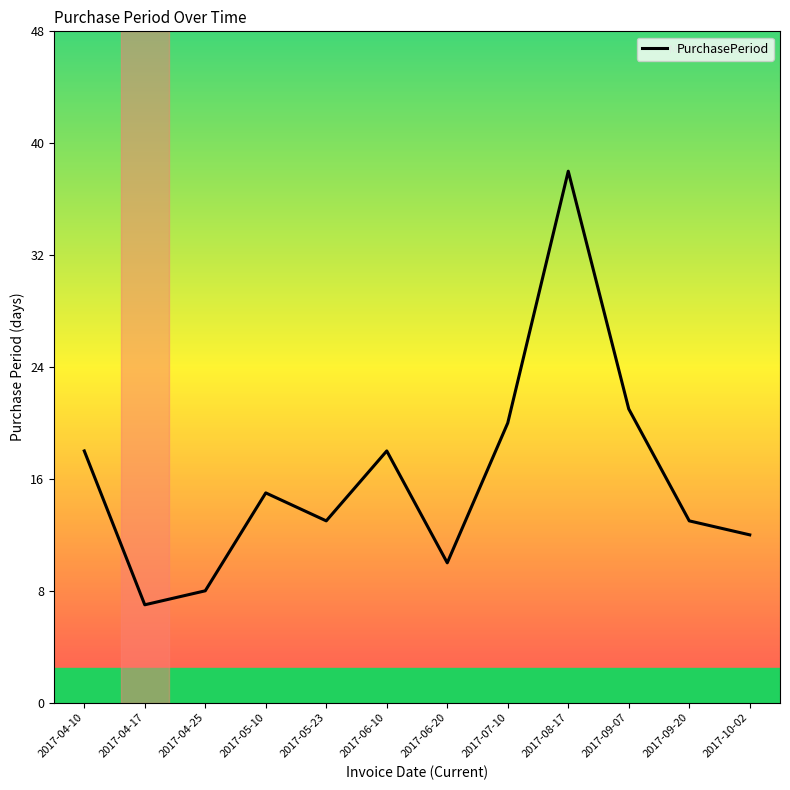

Reading left to right, transcribe all the data shown in this chart.

18	7	8	15	13	18	10	20	38	21	13	12